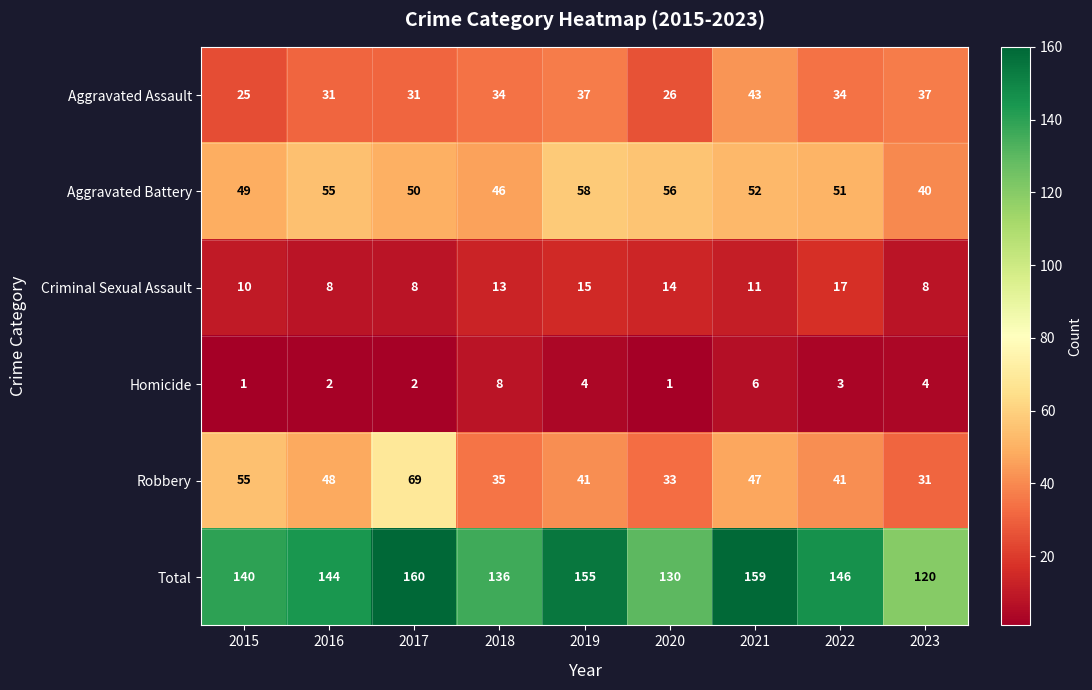

What is the difference between the second highest and minimum values in the Robbery series?

24